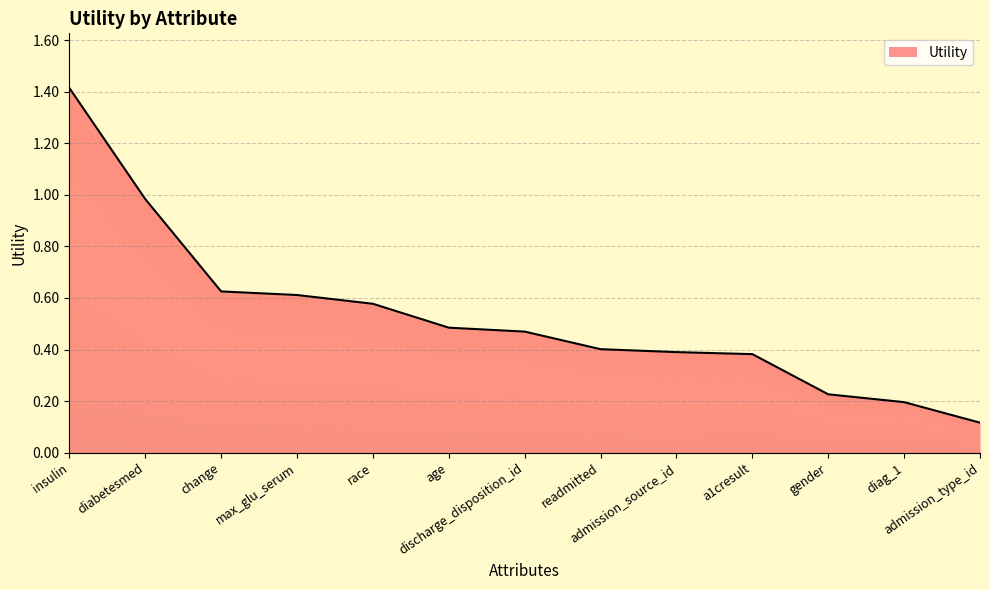

Rank the categories by value from highest to lowest.

insulin, diabetesmed, change, max_glu_serum, race, age, discharge_disposition_id, readmitted, admission_source_id, a1cresult, gender, diag_1, admission_type_id